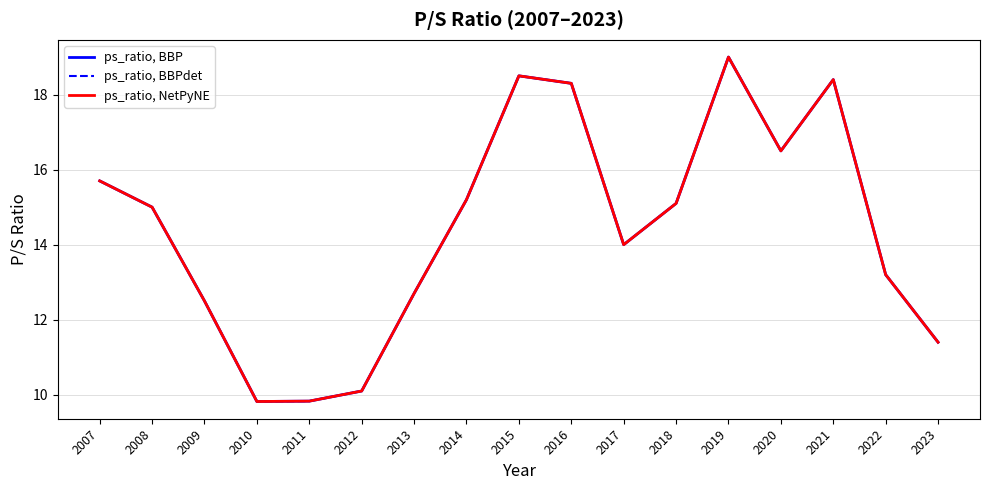

Does the chart have visible grid lines?

Yes